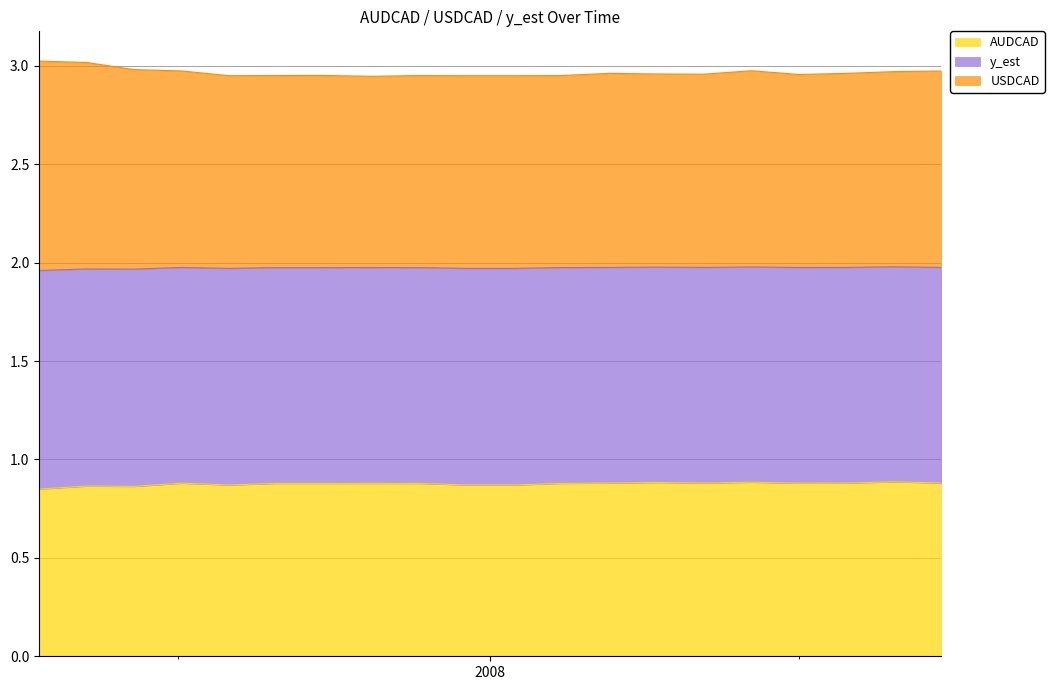

True or false: USDCAD and AUDCAD cross at least once.

False